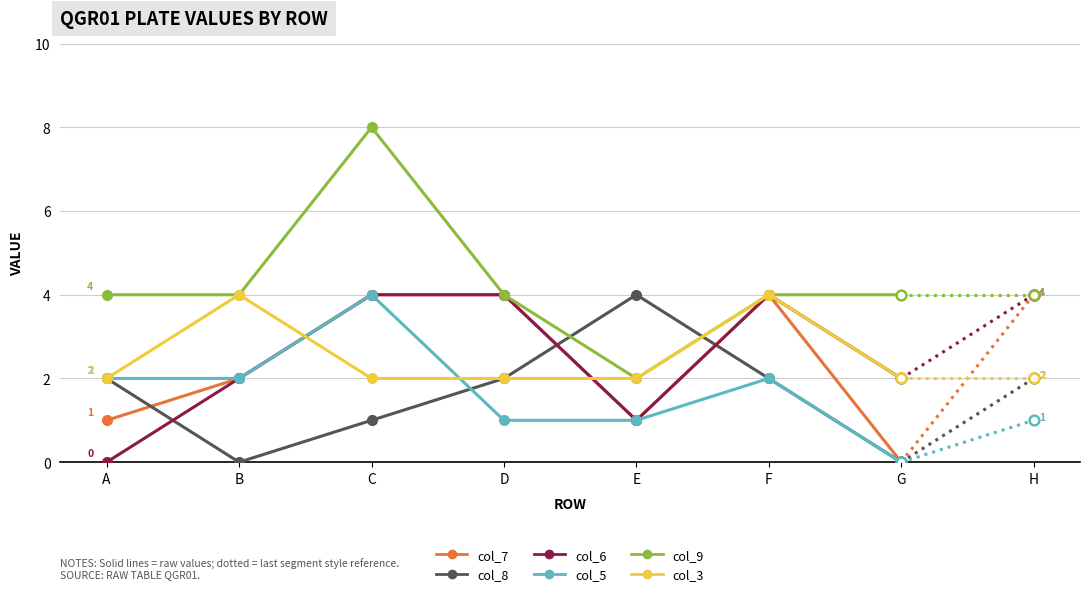

At which category does the chart reach its peak across all series?

C